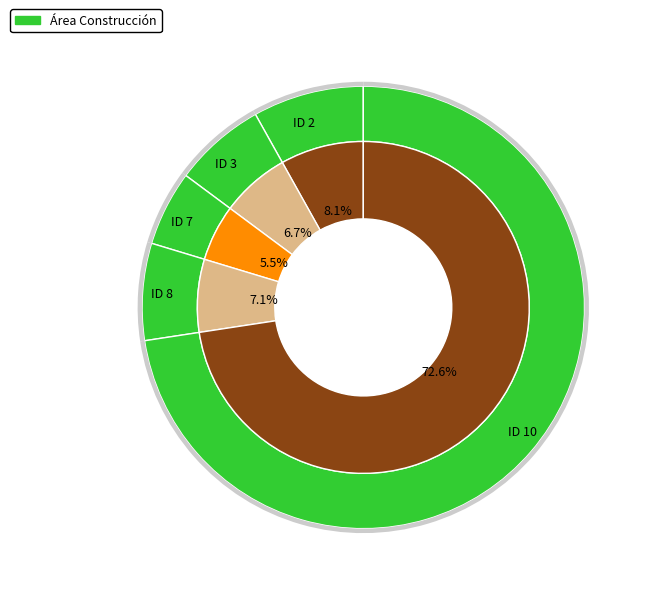

Is it true that ID 8 is 7% of the pie?

True